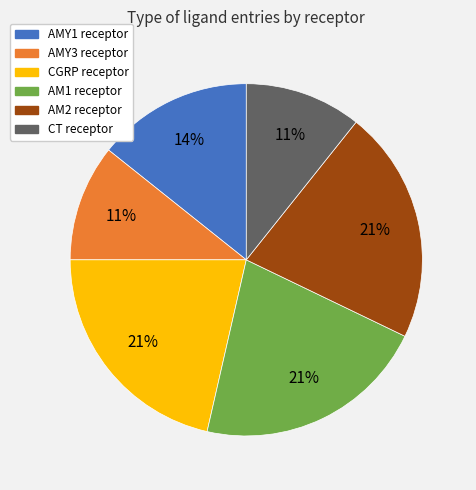

To the nearest percent, what is the average slice percentage?

17%